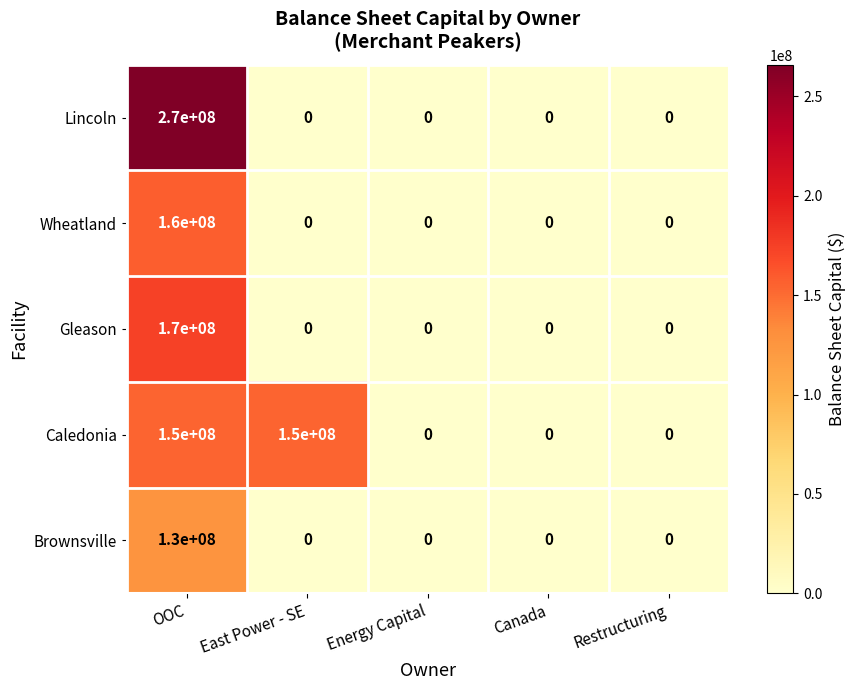

Which series has the largest total across all categories?

Caledonia